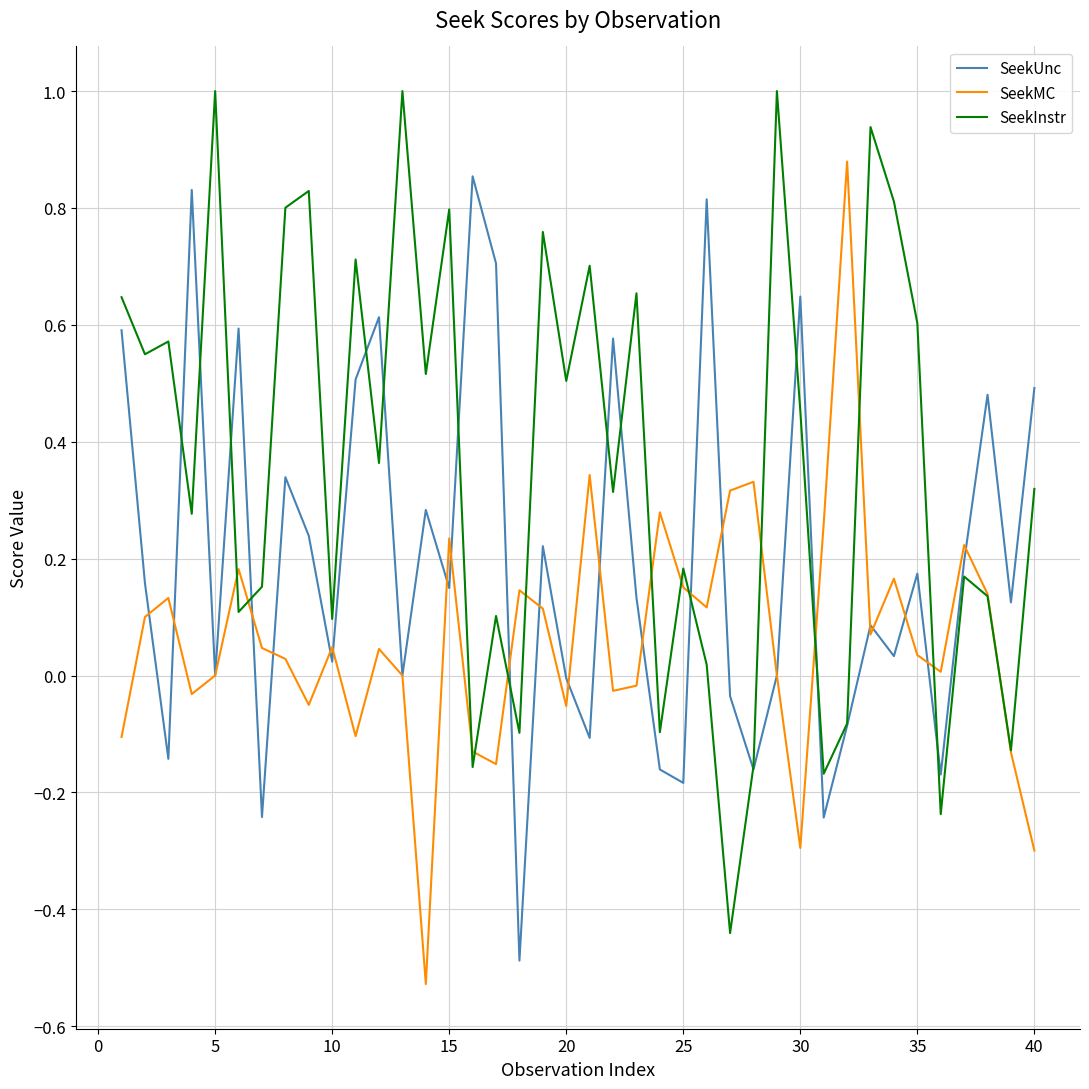

True or false: SeekInstr and SeekUnc intersect in this chart.

True